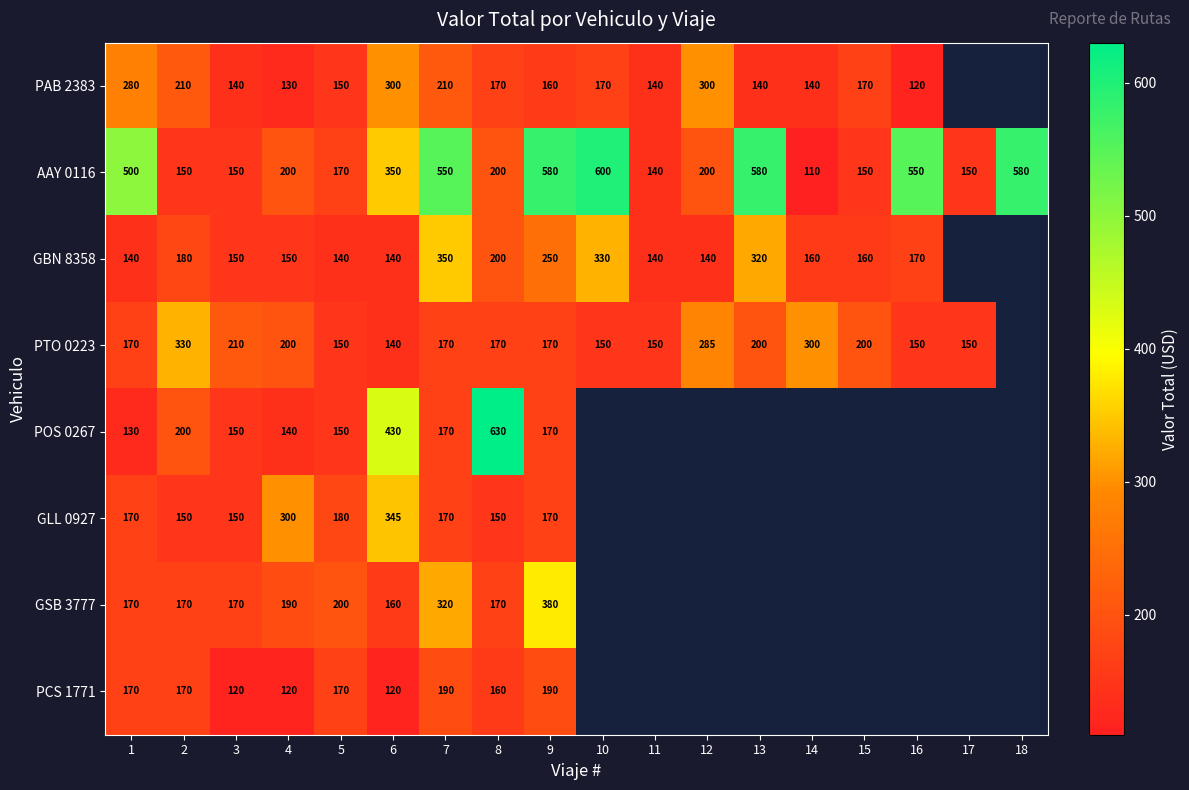

What is the sum of the AAY 0116 values at 4 and 6?

550